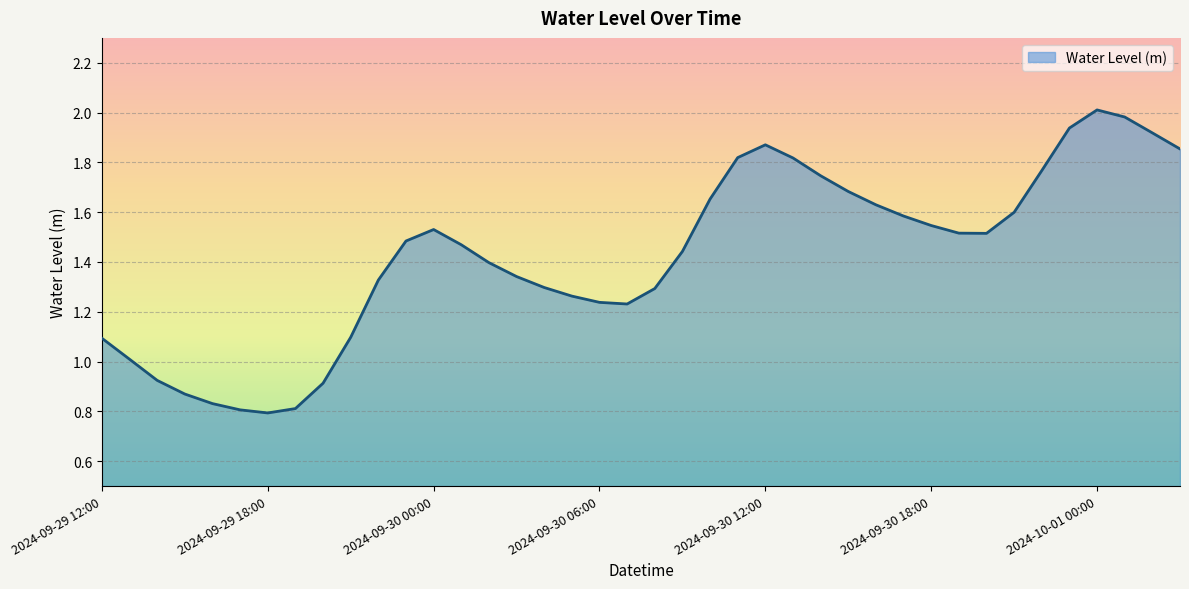

How many lines are shown in the chart?

1